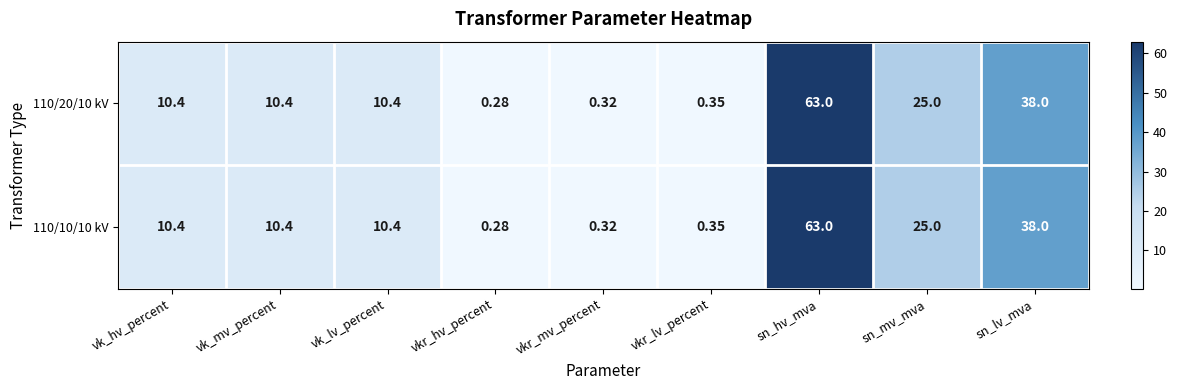

At which label does 110/10/10 kV first exceed 10?

vk_hv_percent